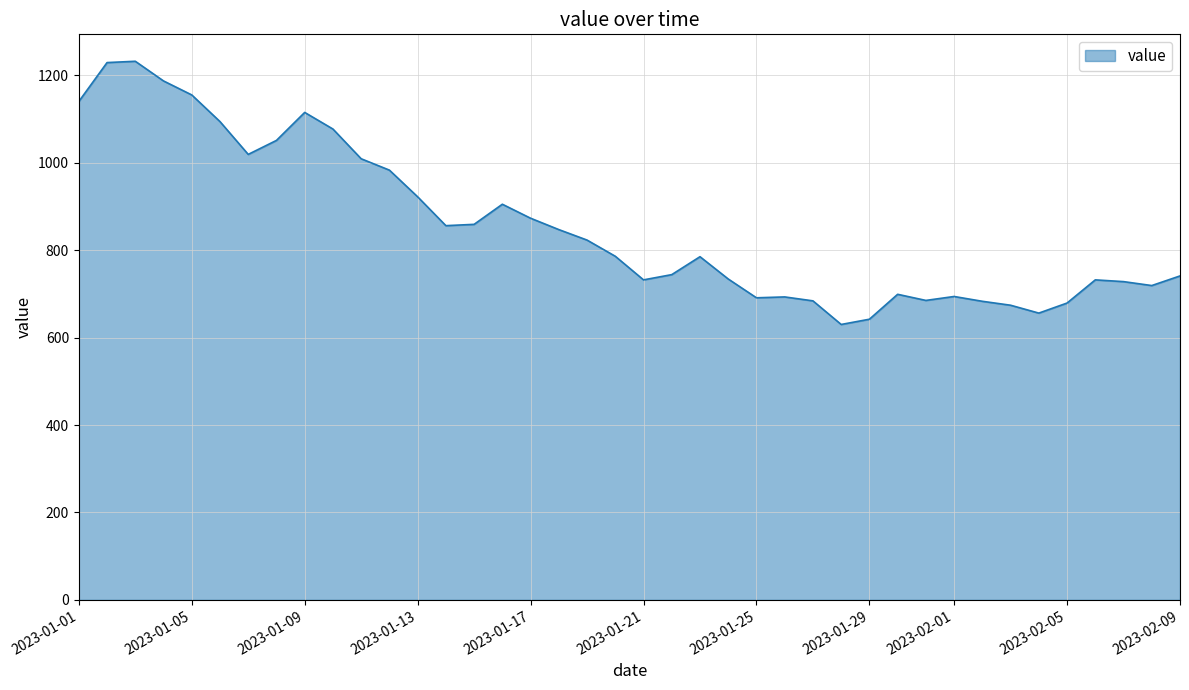

True or false: there are more than 1 points higher than both neighbors.

True